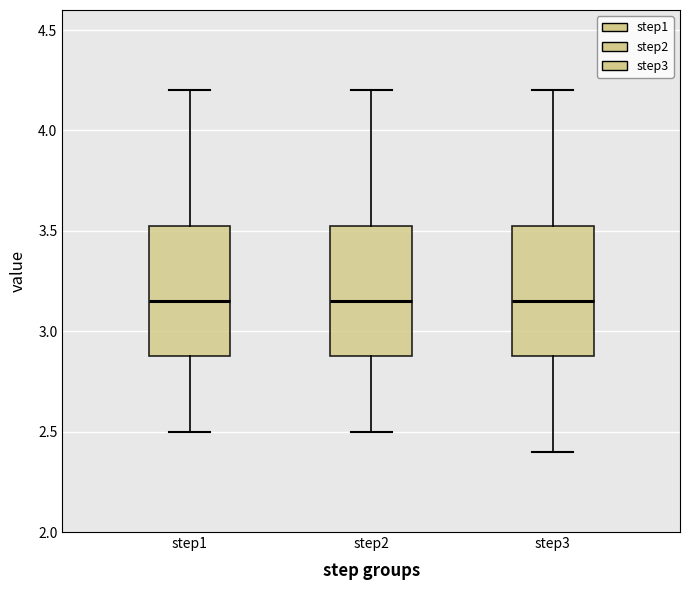

Reading left to right, transcribe this box plot: for each box, give where its median line is, the range the box spans, and where its two whiskers end, as read against the y-axis. The values are not printed on the chart, so give them approximately, as read against the axis.

step1: median 3.15, box 2.90 to 3.55, whiskers 2.50 to 4.20
step2: median 3.15, box 2.90 to 3.55, whiskers 2.50 to 4.20
step3: median 3.15, box 2.90 to 3.55, whiskers 2.40 to 4.20